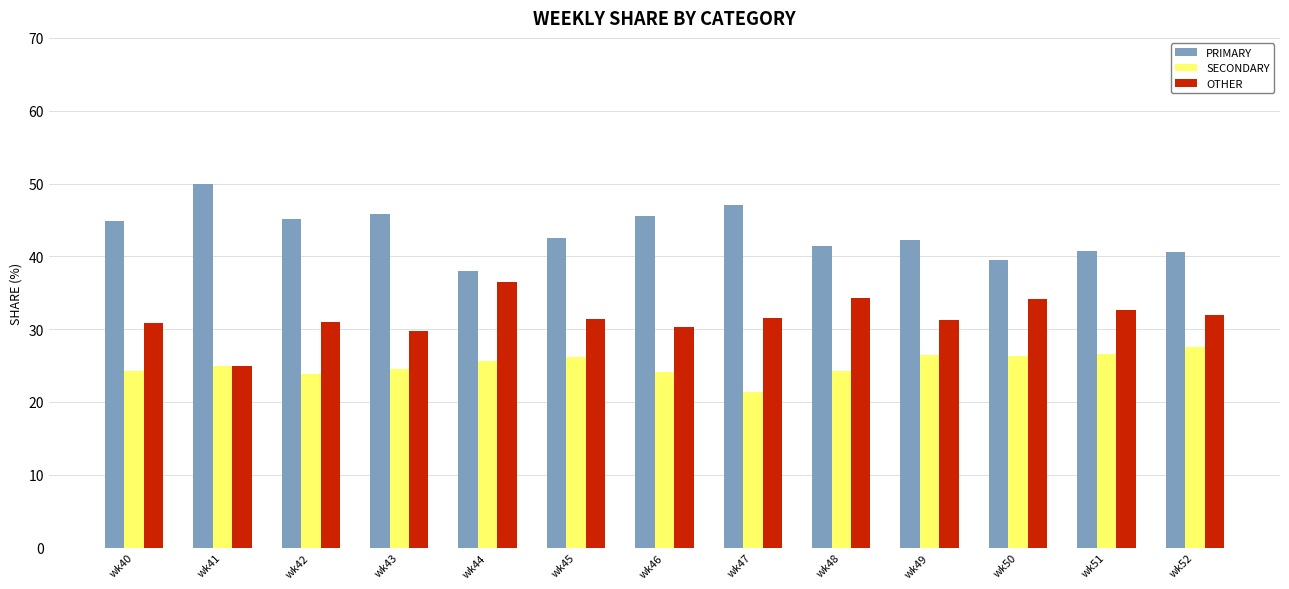

At which label does PRIMARY first exceed 42?

wk40